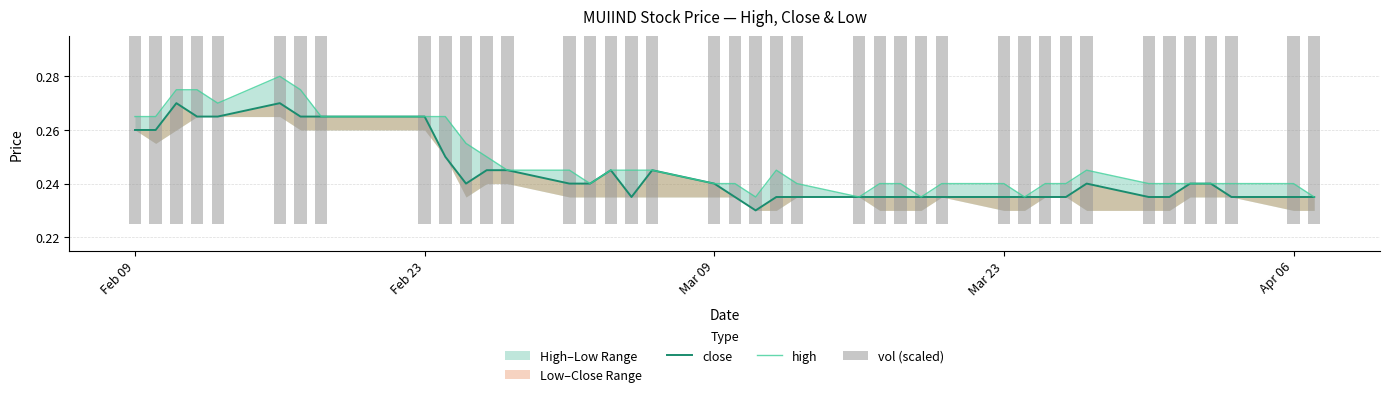

What is the value of the vol (scaled) bar at the 8th from the left?

0.2